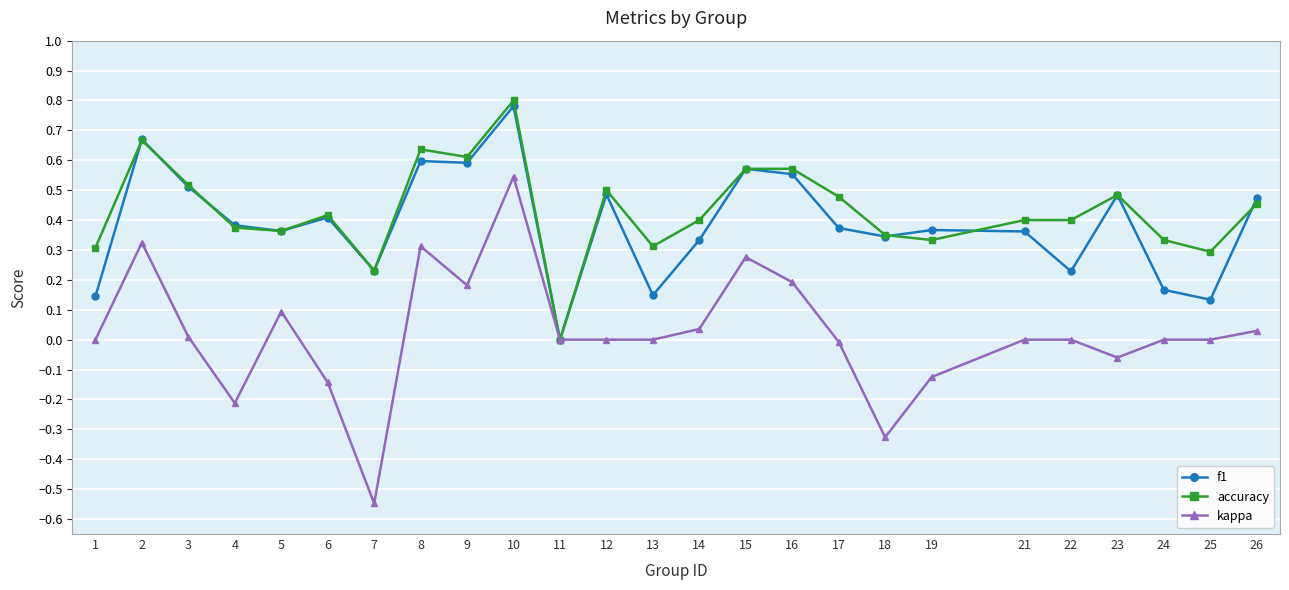

Is the value of kappa at 23 greater than the value of f1 at 17?

No